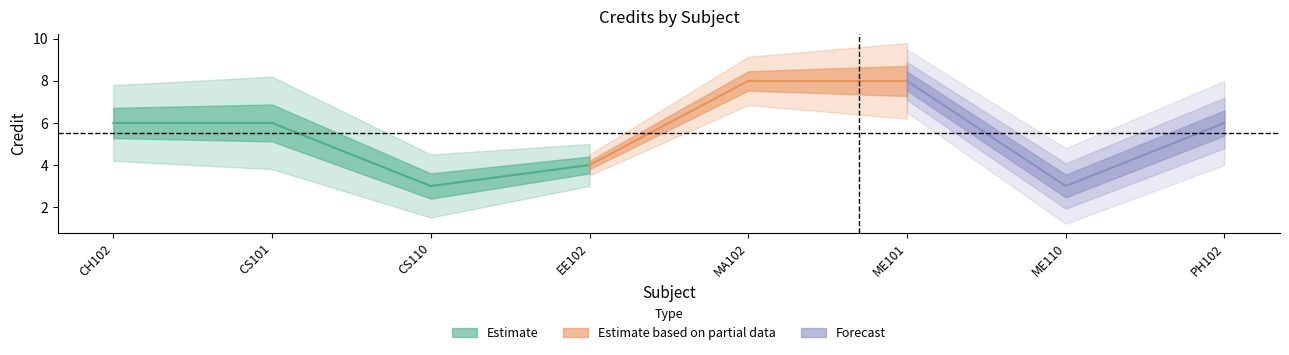

Does the chart display data point markers on the line(s)?

No